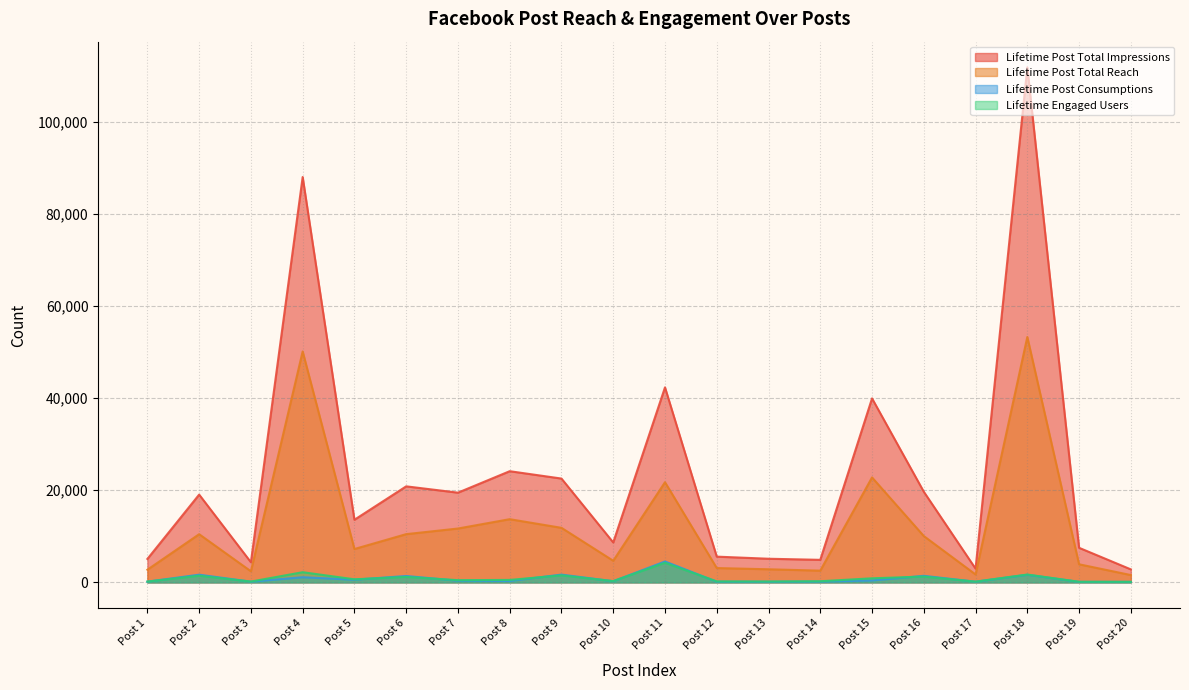

Which series has the widest spread of values?

Lifetime Post Total Impressions